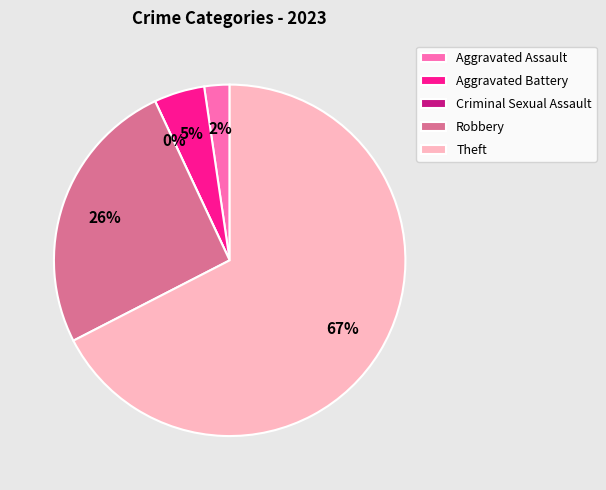

To the nearest percent, what is the difference between the largest and smallest slice percentages?

67%